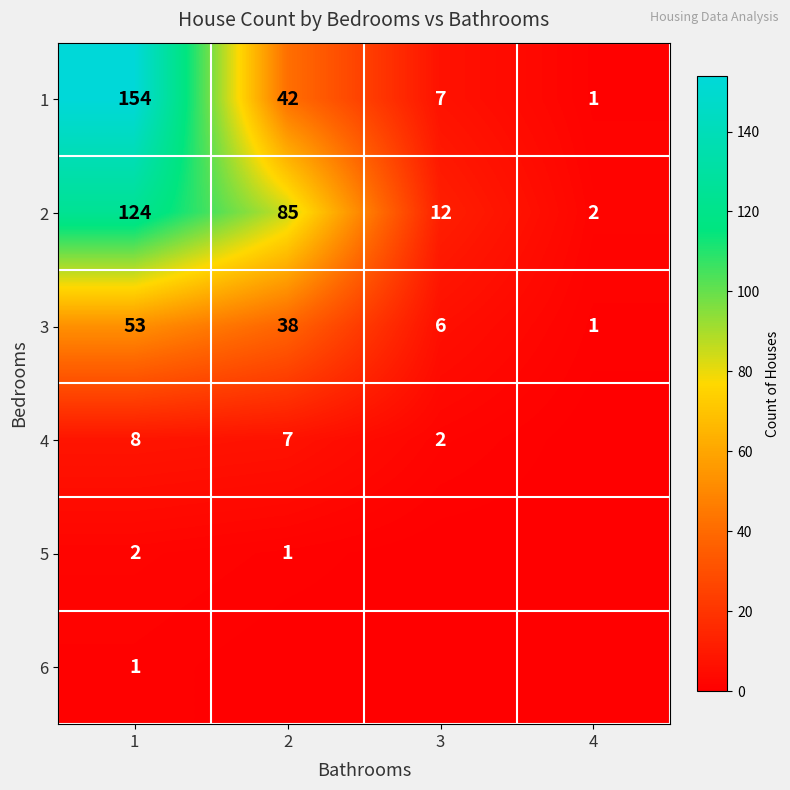

What is the difference between the 1 values at 1 and 2?

112